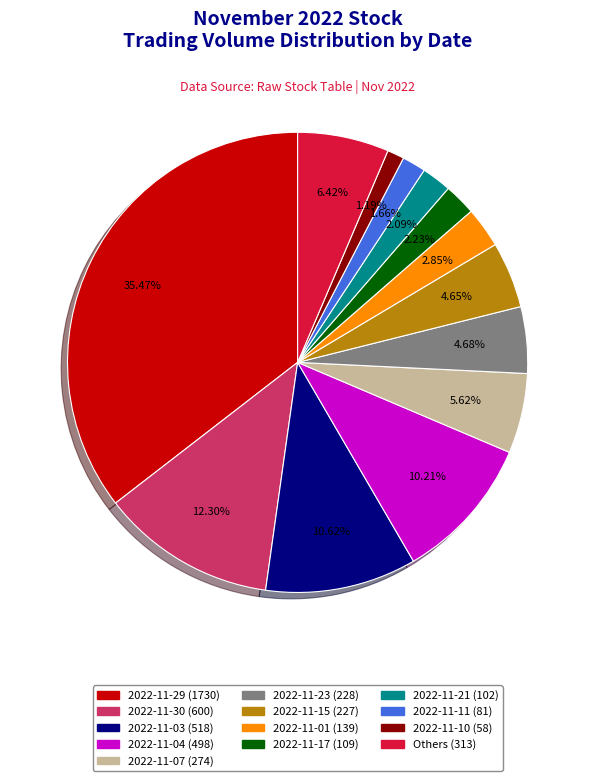

Is there any slice that represents more than half of the pie?

No